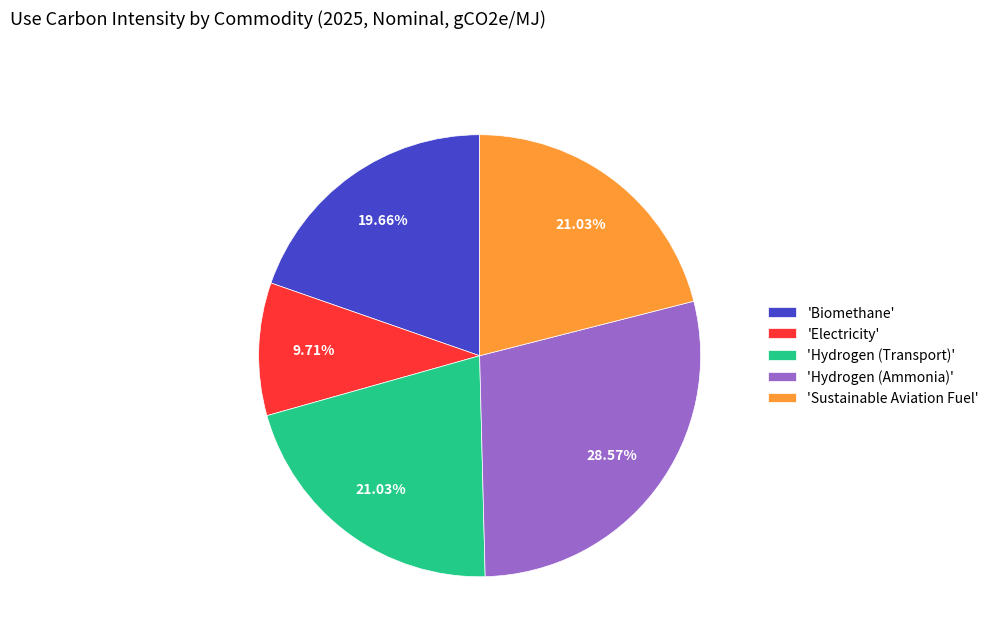

Do 'Hydrogen (Transport)' and 'Biomethane' together represent more than half of the pie?

No